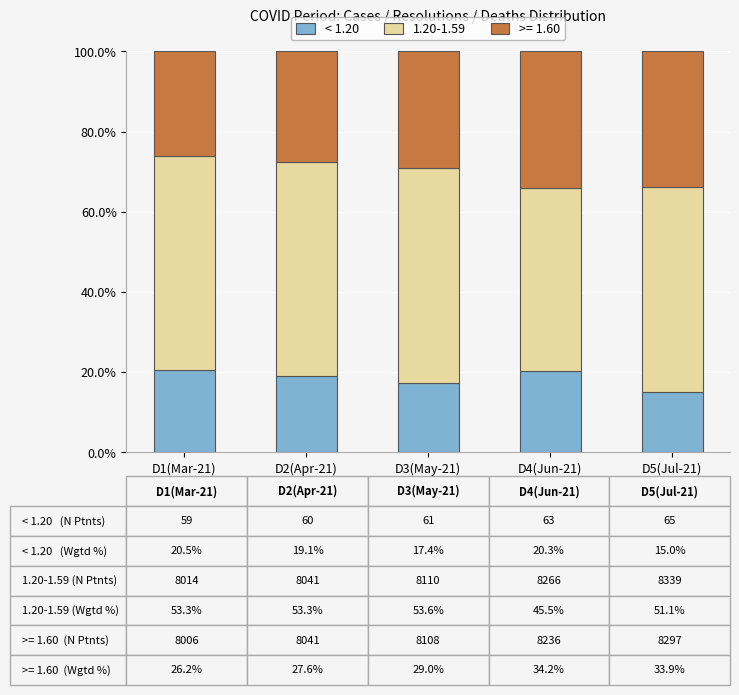

Are the bars grouped side by side (vs. stacked)?

No